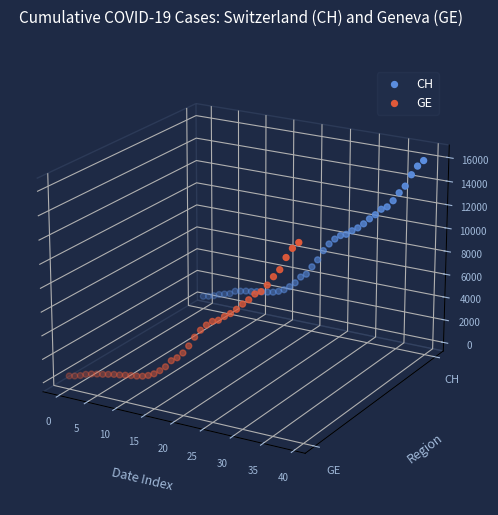

Which series contains the lowest Y value?

GE